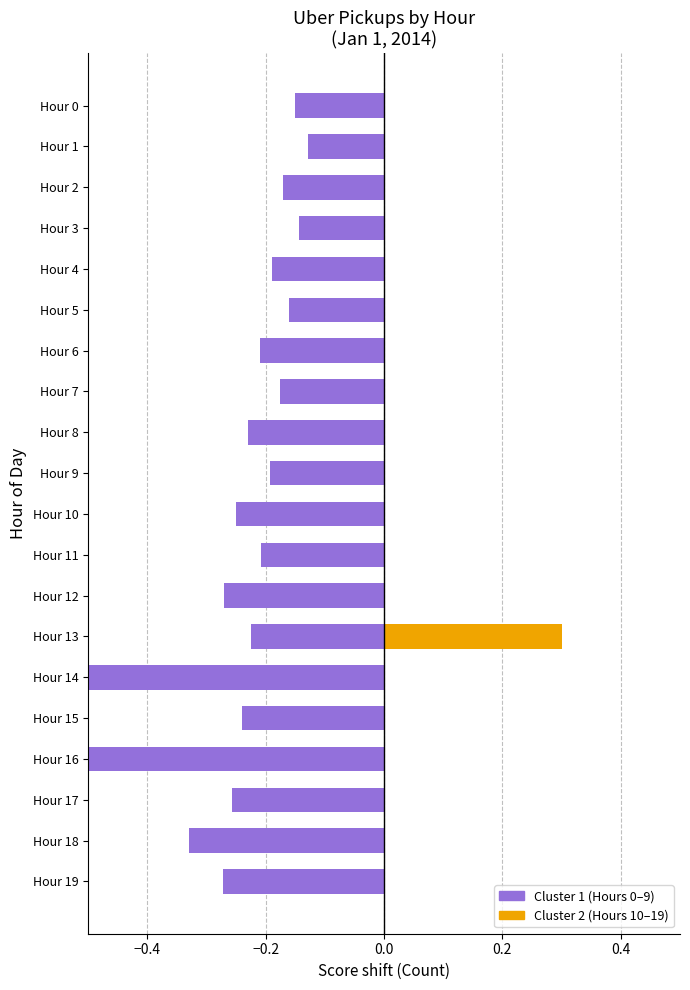

At how many categories does at least one series exceed 0?

1